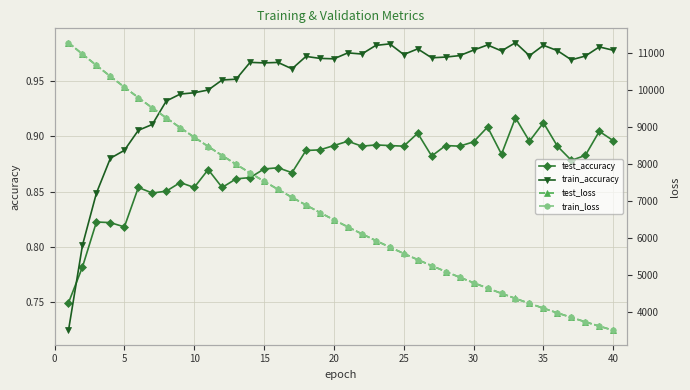

True or false: train_loss has more than 1 interior local peaks.

False